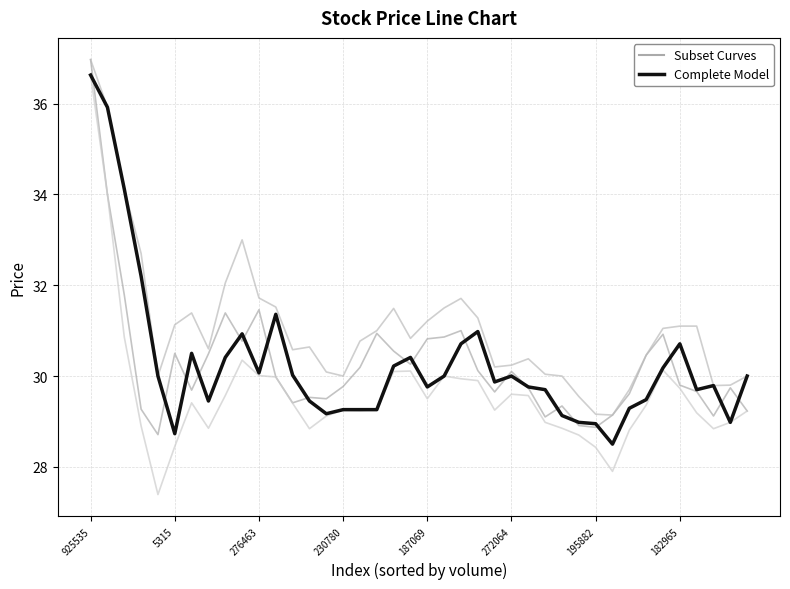

How many values in the Complete Model series exceed 30?

16